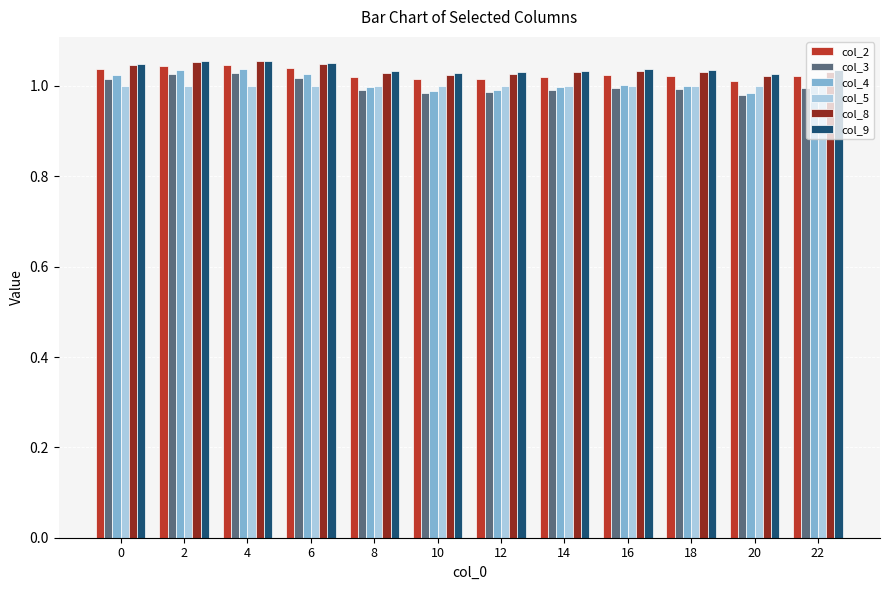

Which series has the widest spread of values?

col_4